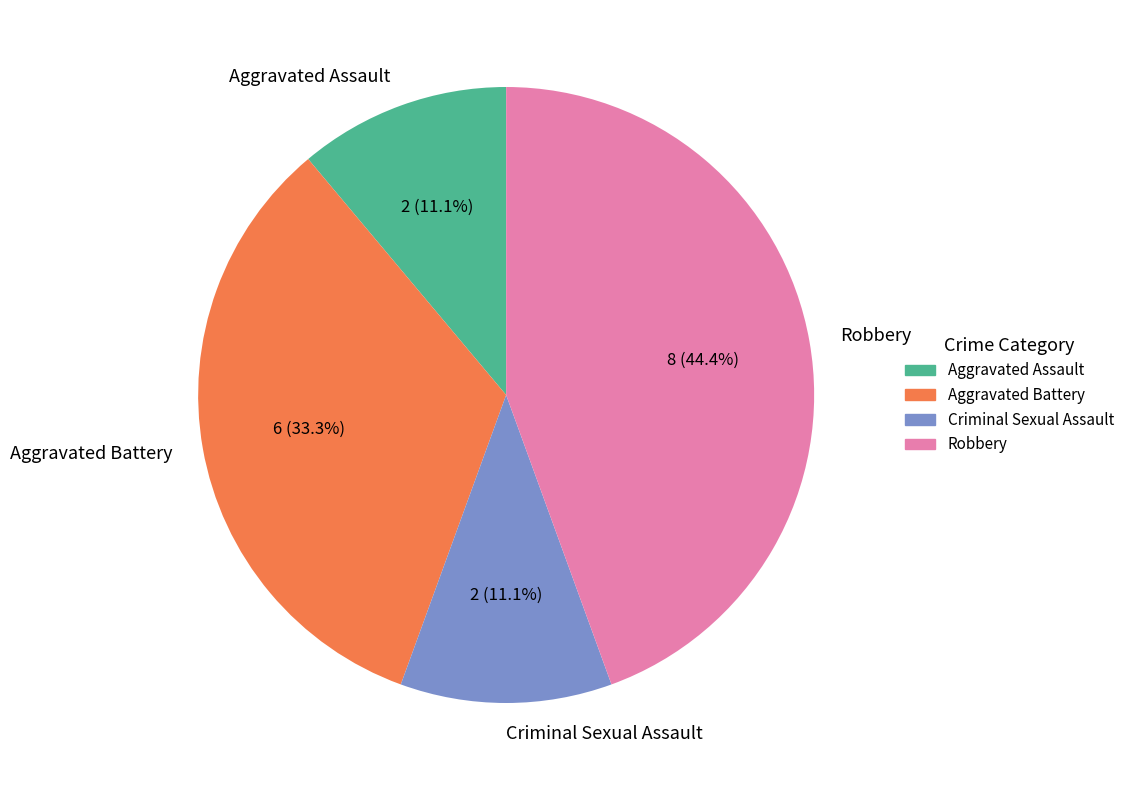

What percentage is the Robbery slice, to the nearest percent?

44%